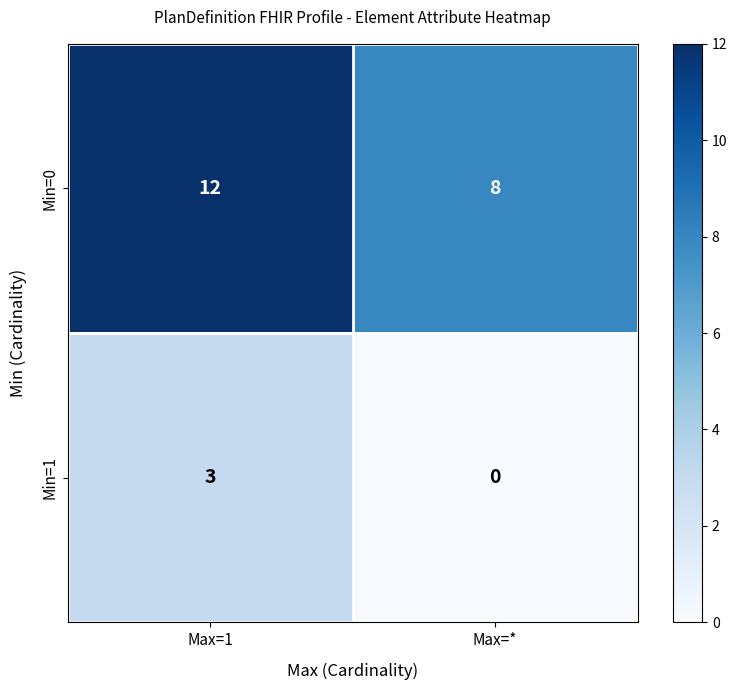

Reading left to right, list all the values displayed in this chart.

Min=0: Max=1=12	Max=*=8
Min=1: Max=1=3	Max=*=0